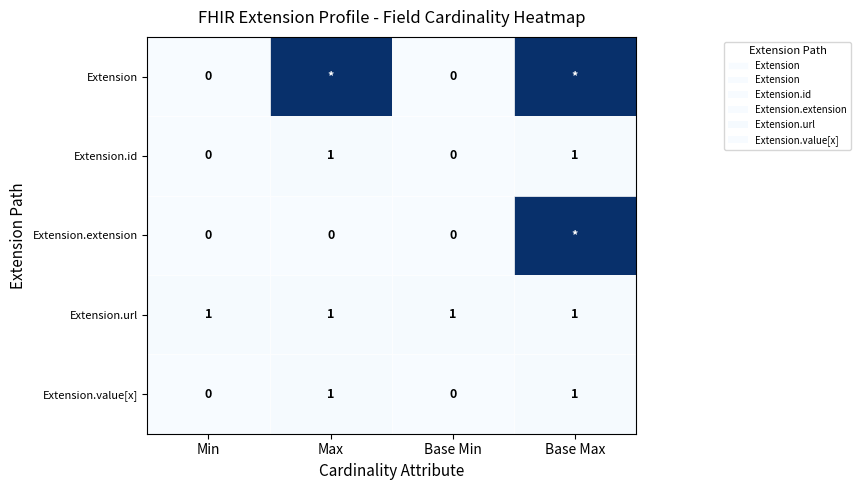

The value of Extension.value[x] at Min is 0. True or false?

True